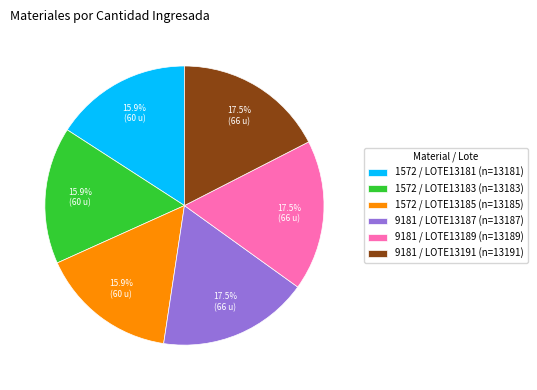

What is the ratio of the value at 1572 / LOTE13181 (n=13181) to the value at 9181 / LOTE13187 (n=13187)?

0.9